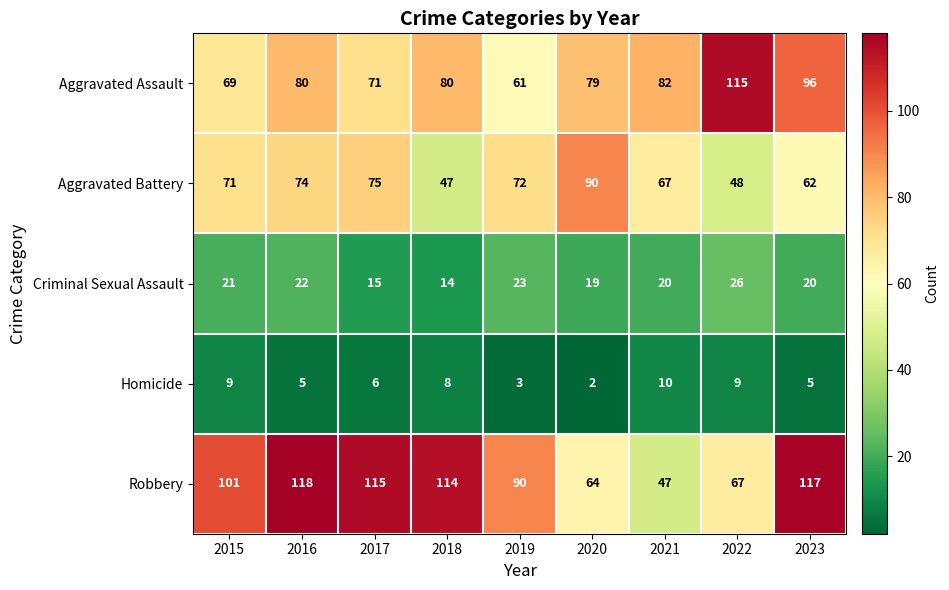

At which label does Robbery reach its minimum?

2021